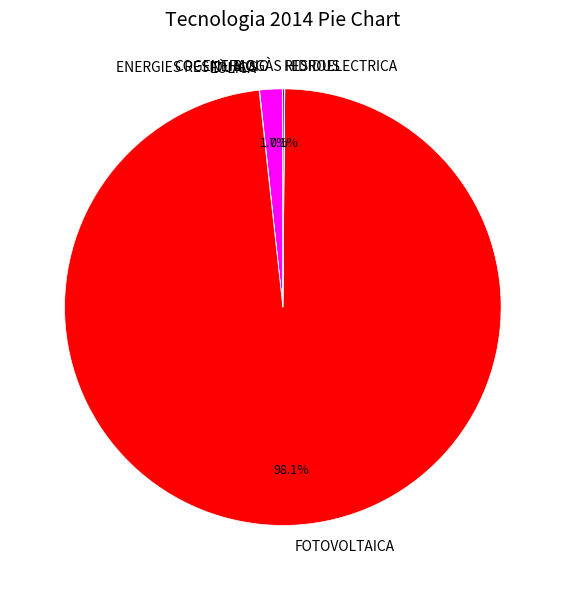

What is the largest slice in the pie chart?

FOTOVOLTAICA